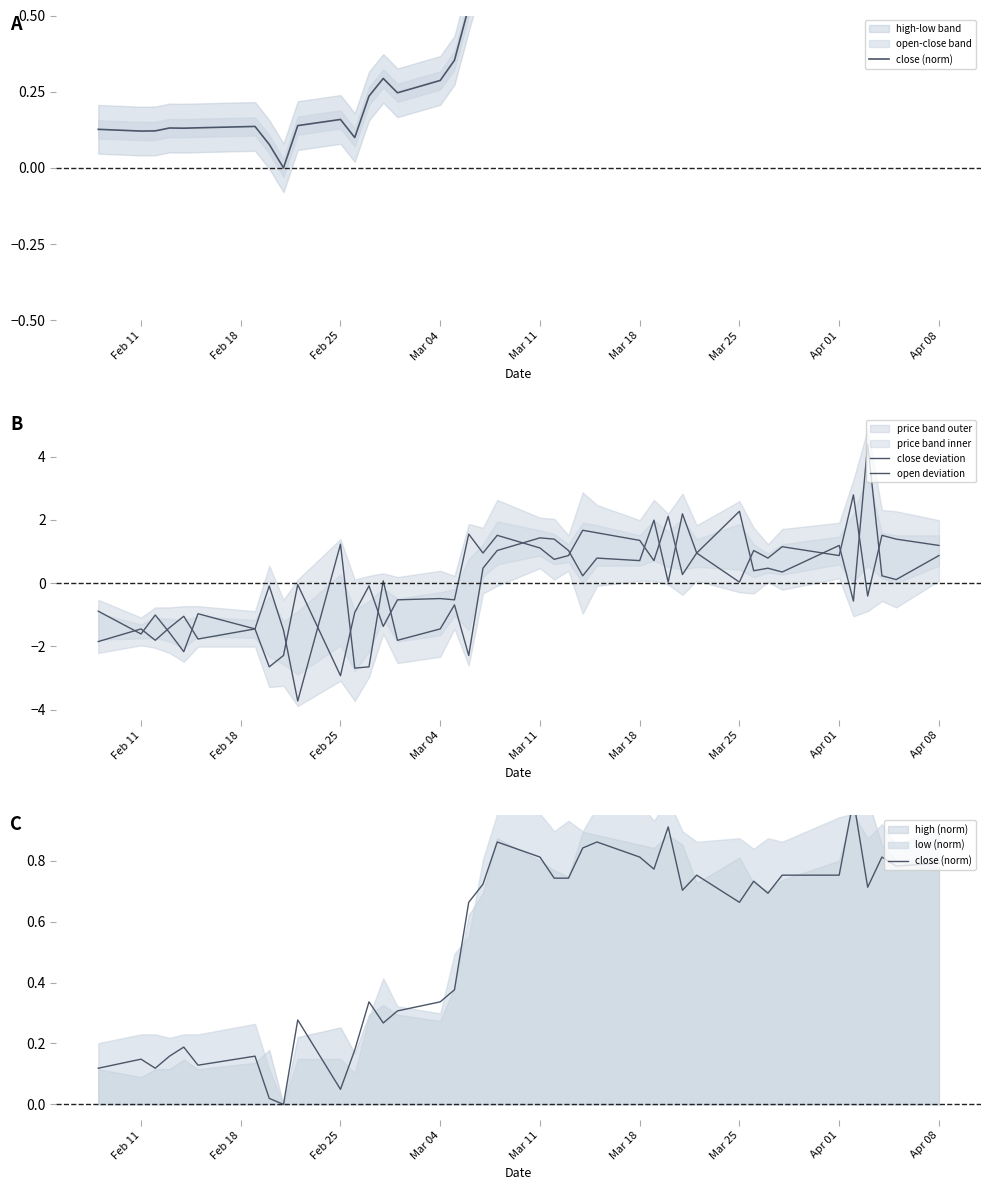

What is the highest value of the close deviation series?

2.8